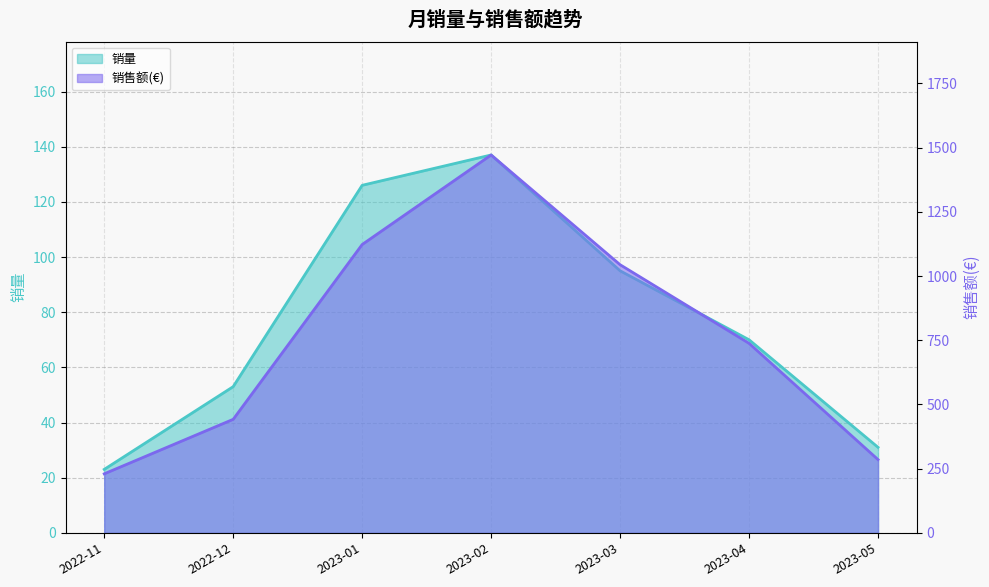

Which series has the widest spread of values?

销售额(€)